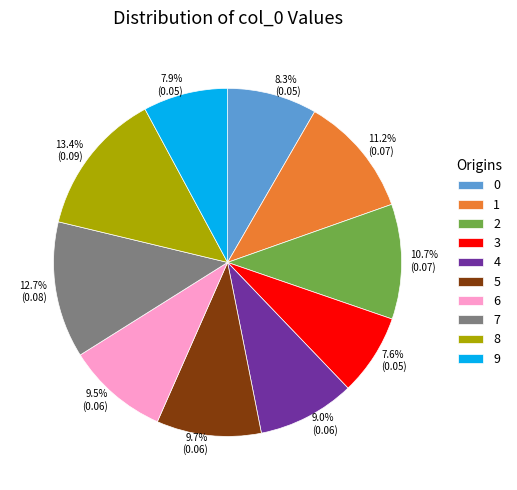

Is it true that 3 is 1% of the pie?

False